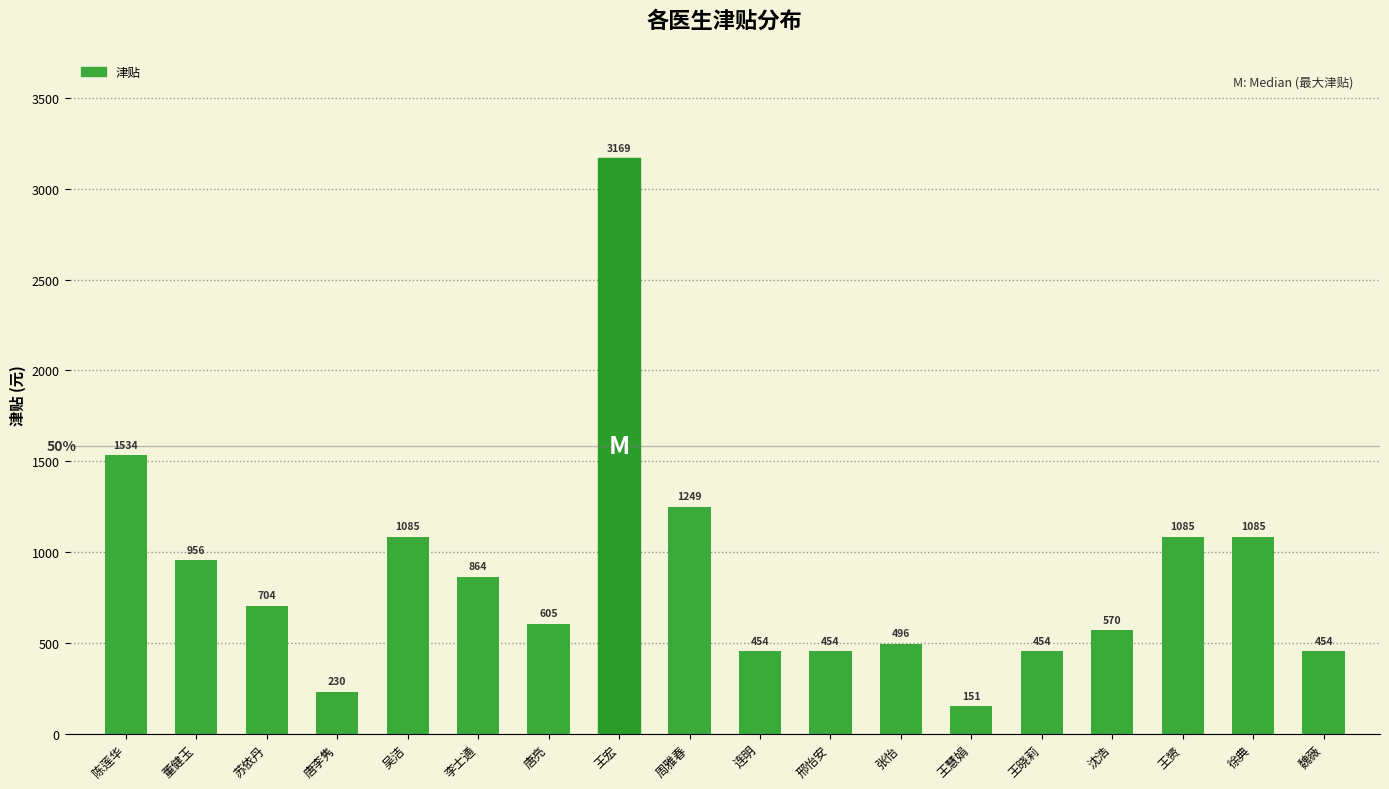

Which has a higher value, 魏薇 or 陈莲华?

陈莲华